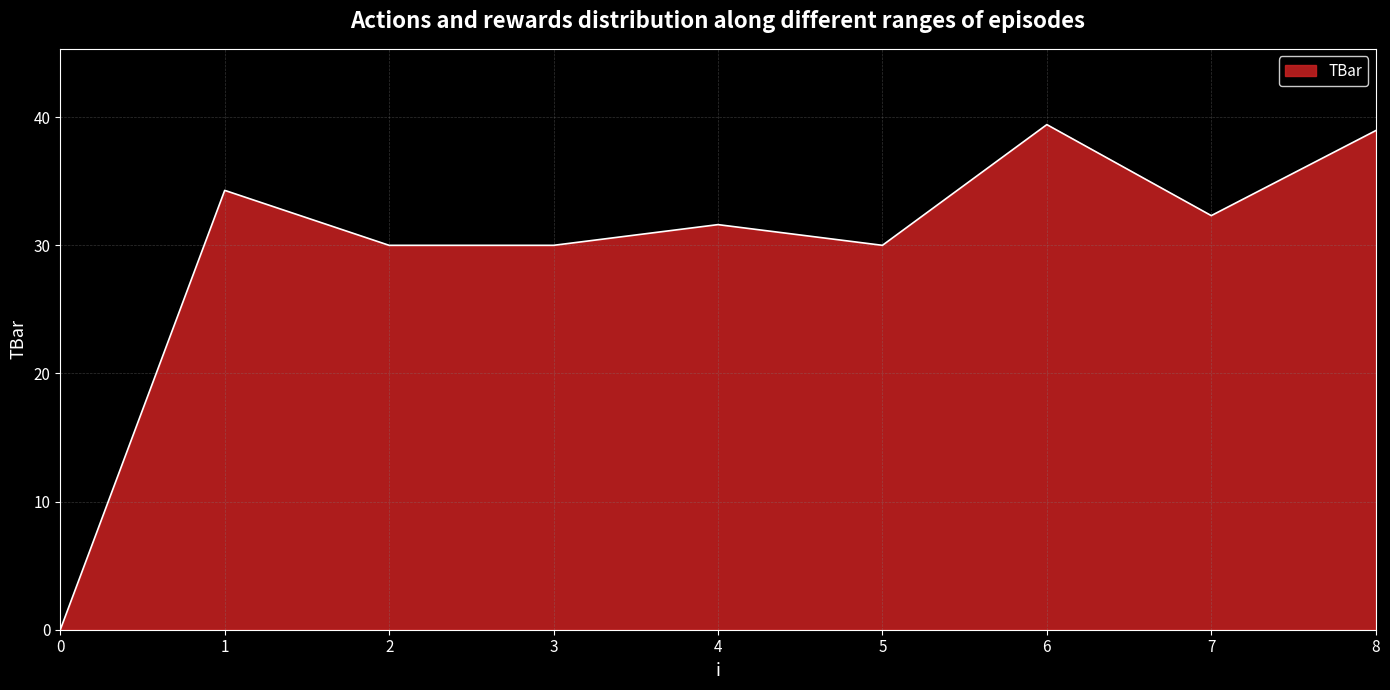

Approximately how many times larger is the value at 6 compared to 8?

1.0